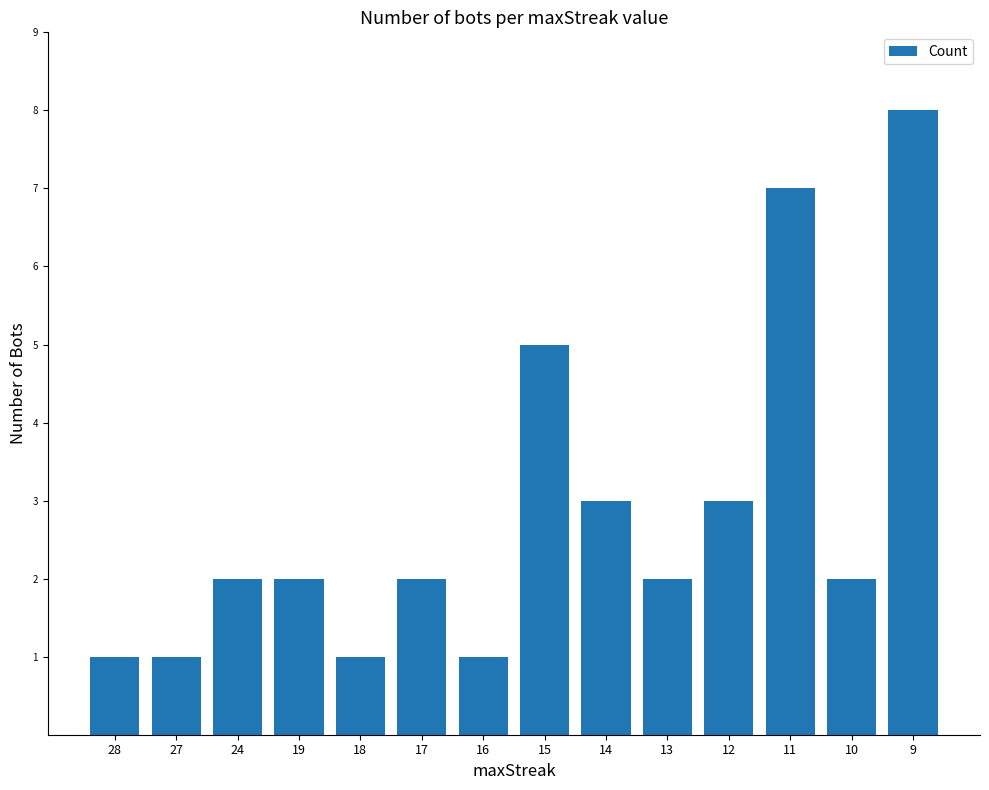

Approximately how many times larger is the value at 24 compared to 13?

1.0